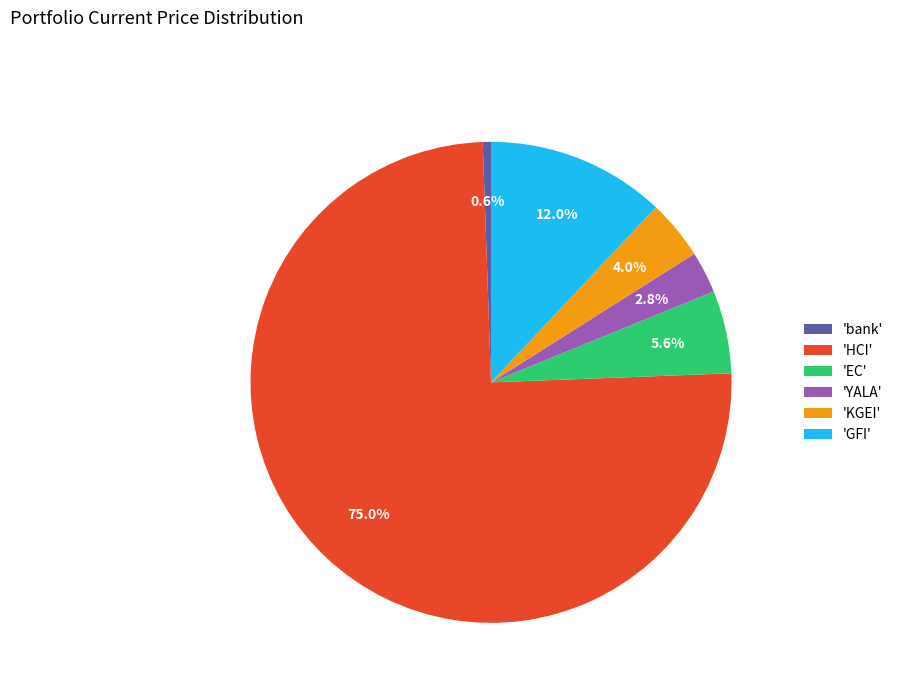

Which category accounts for the majority?

'HCI'